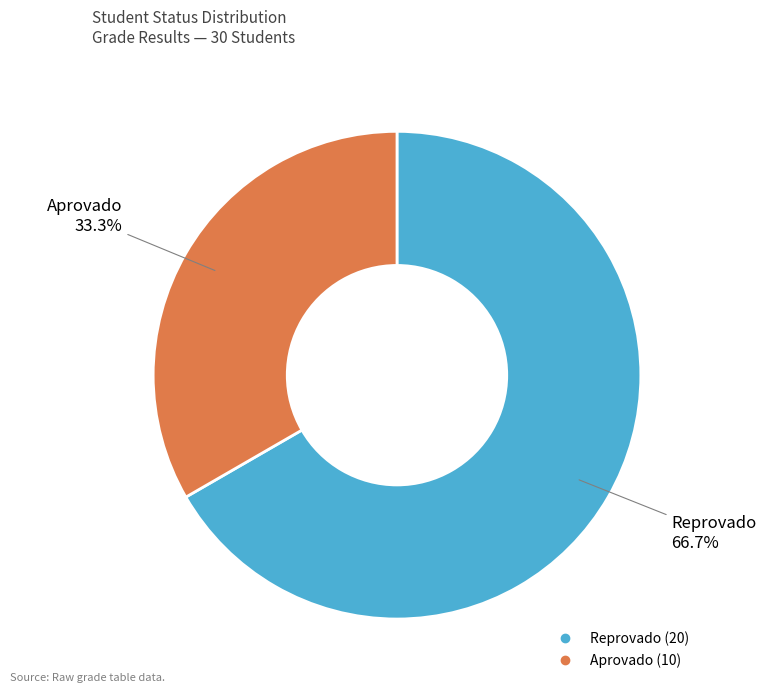

The Reprovado slice represents 67% of the pie. True or false?

True